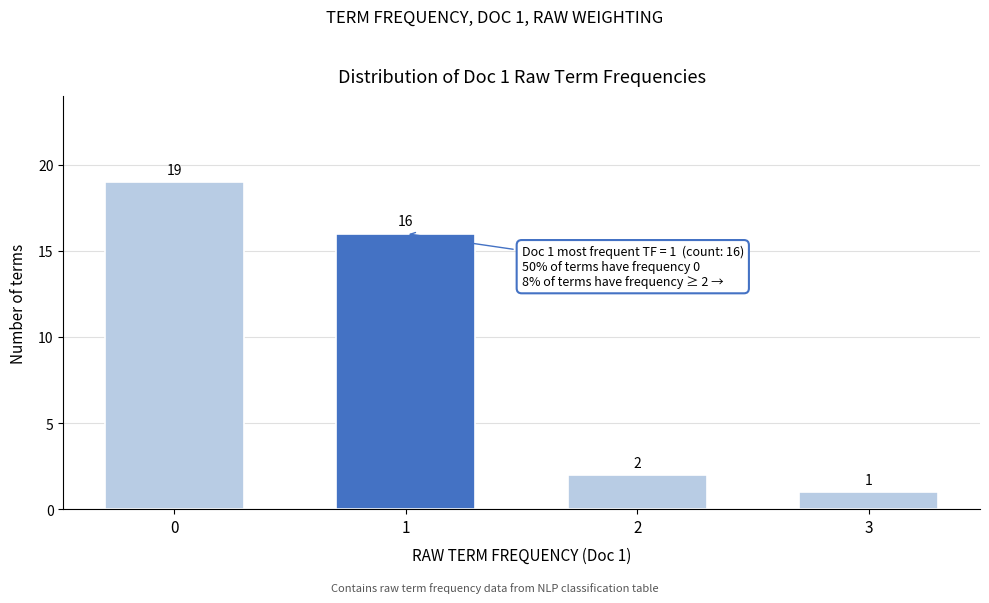

Reading right to left, extract all data points from this chart.

1	2	16	19